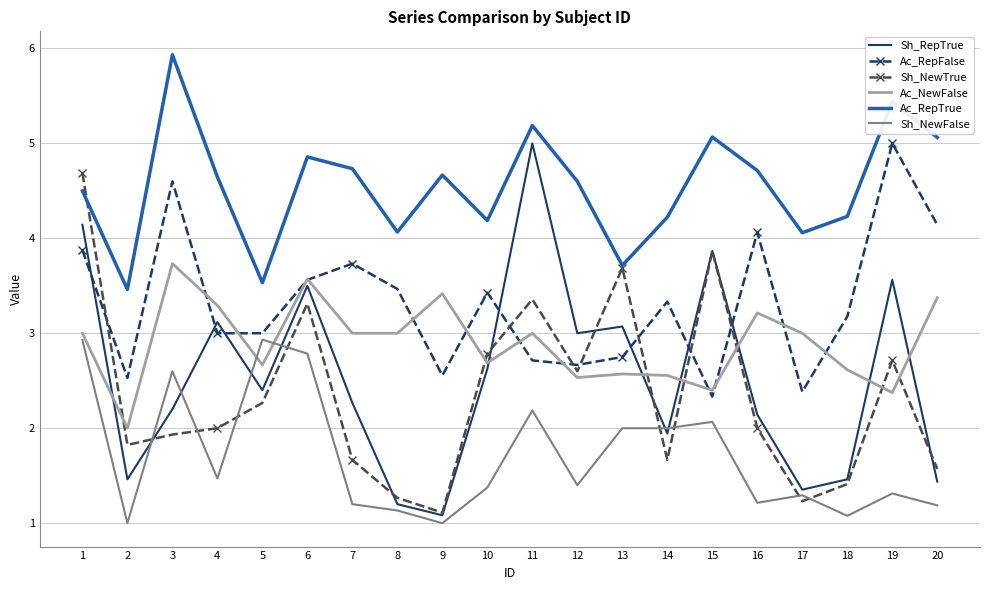

Where is the first local minimum for Ac_RepFalse?

2